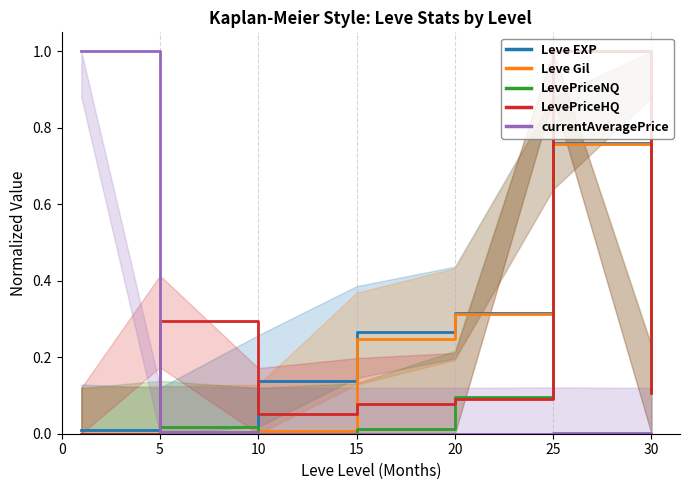

Is it true that LevePriceHQ equals 0.1 at 10?

True